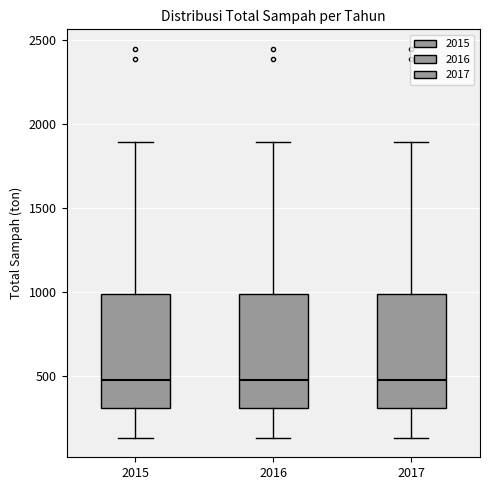

Reading left to right, transcribe this box plot: for each box, give where its median line is, the range the box spans, and where its two whiskers end, as read against the y-axis. The values are not printed on the chart, so give them approximately, as read against the axis.

2015: median 450, box 300 to 1000, whiskers 150 to 1900
2016: median 450, box 300 to 1000, whiskers 150 to 1900
2017: median 450, box 300 to 1000, whiskers 150 to 1900